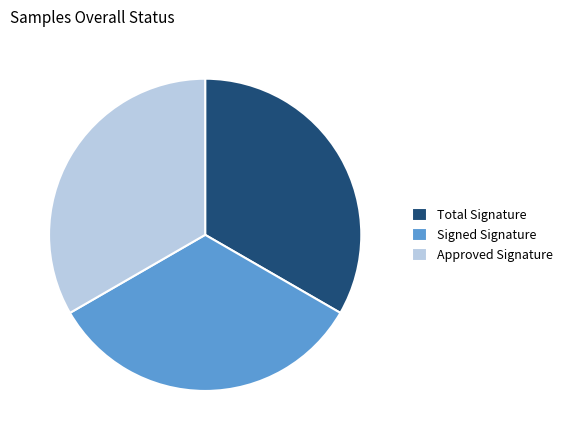

The Approved Signature slice represents 24% of the pie. True or false?

False